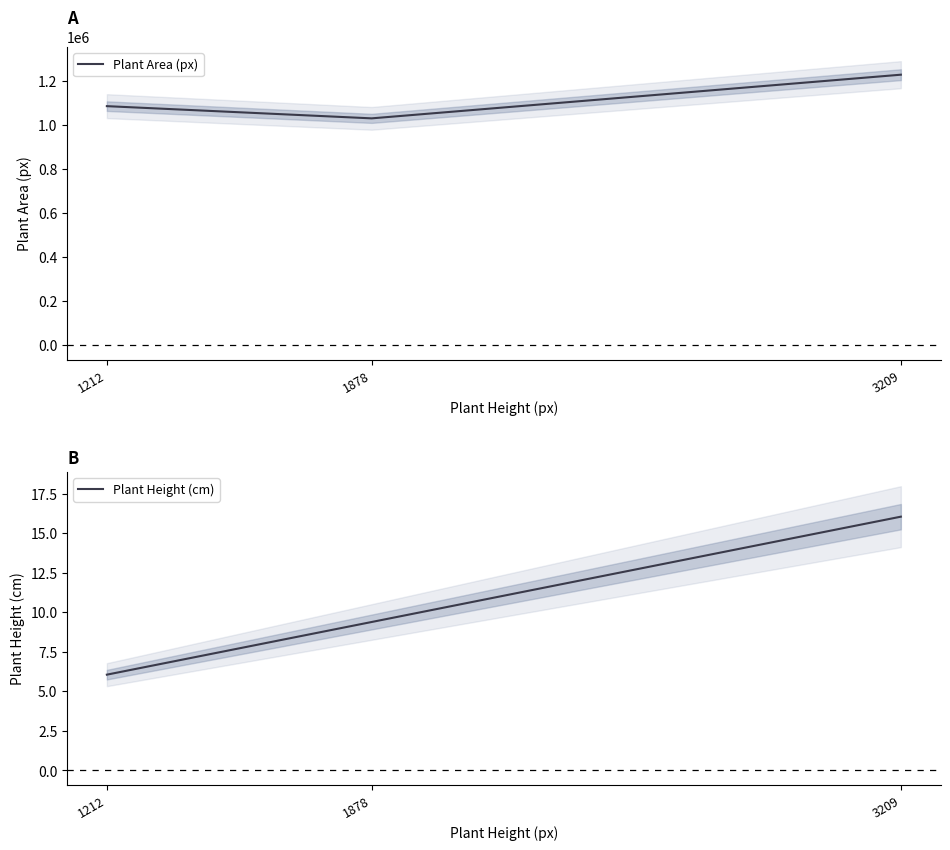

What is the sum of all Plant Area (px) values?

3345261.5